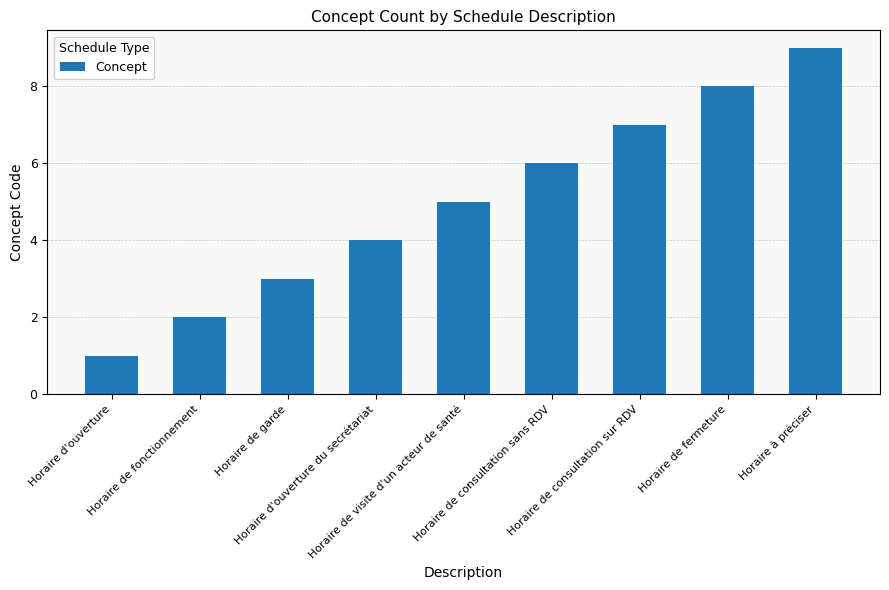

How many categories are shown in the chart?

9